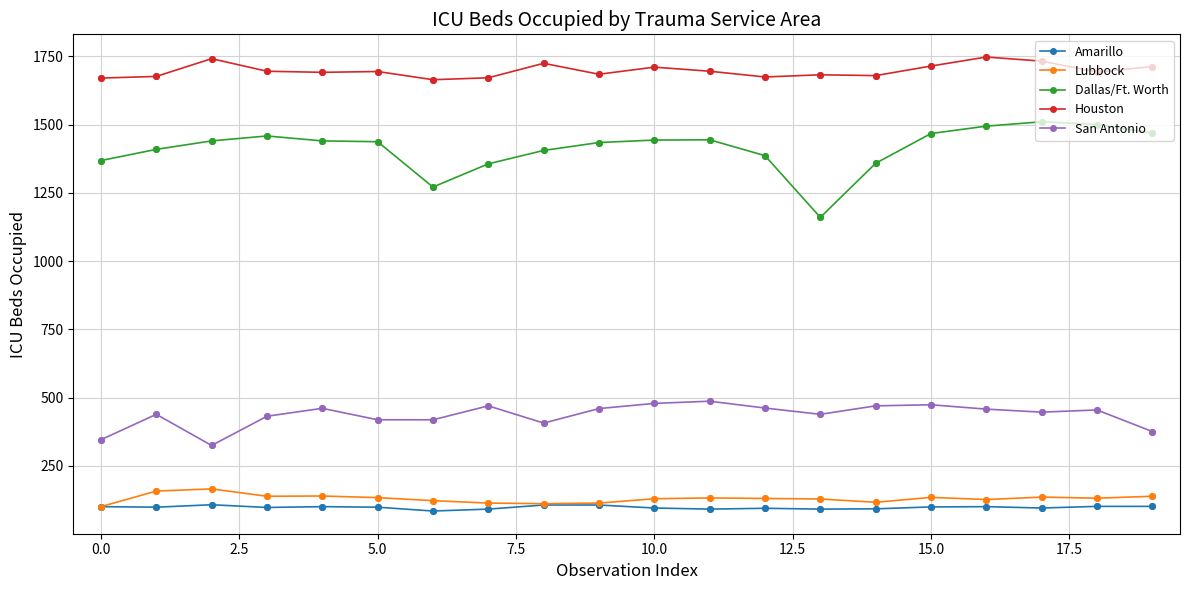

What is the value of the Lubbock point at the 14th from the left?

129